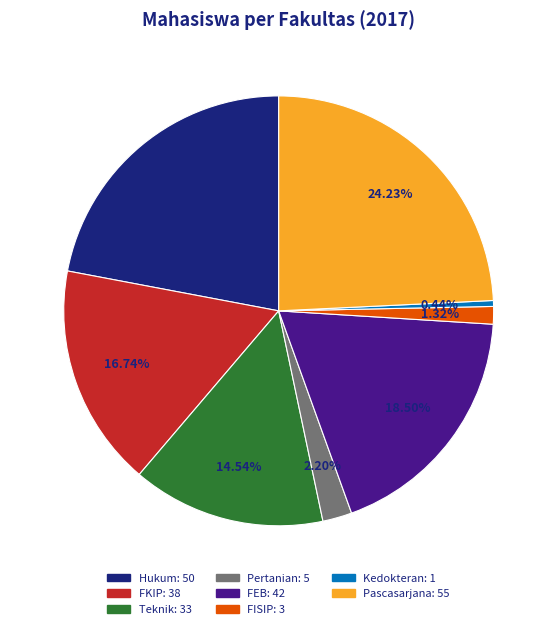

True or false: Teknik accounts for 15% of the total.

True